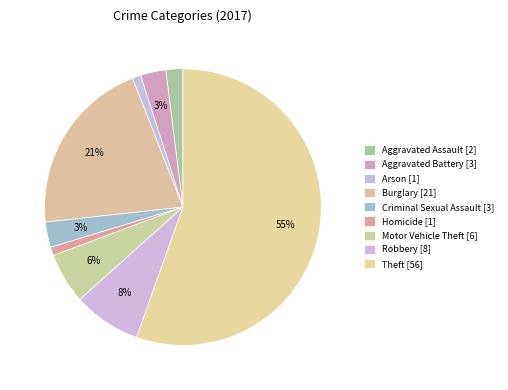

Combined, do Criminal Sexual Assault and Motor Vehicle Theft account for over 50%?

No